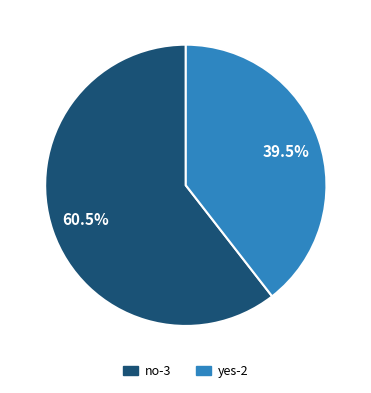

Do no-3 and yes-2 together represent more than half of the pie?

Yes